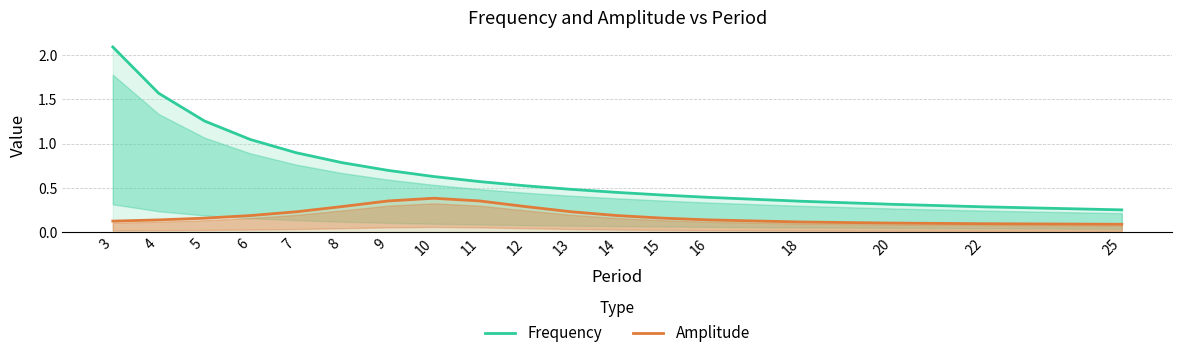

True or false: Amplitude and Frequency cross at least once.

False